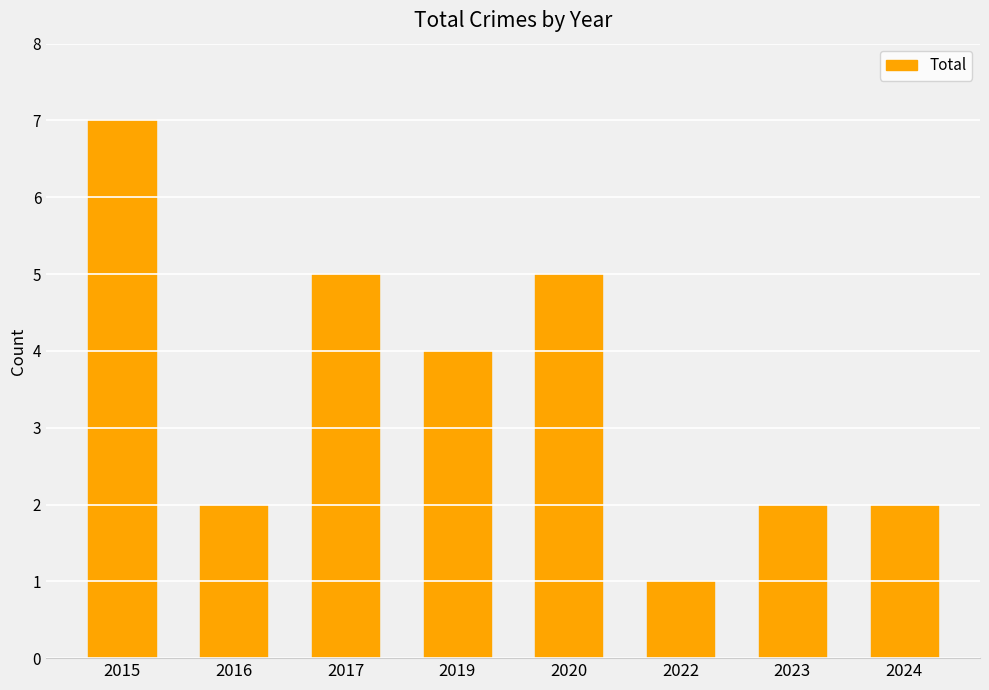

Reading right to left, transcribe all the data shown in this chart.

2	2	1	5	4	5	2	7